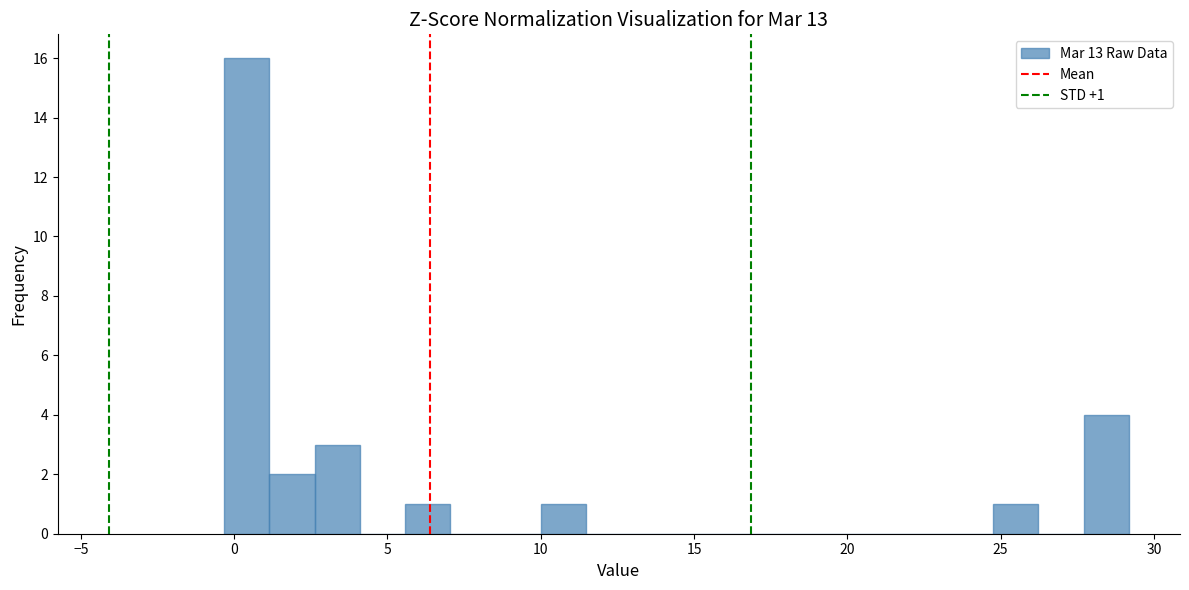

Around what value on the x-axis is the tallest bar? Give the approximate position of its centre, as read against the axis.

0.5